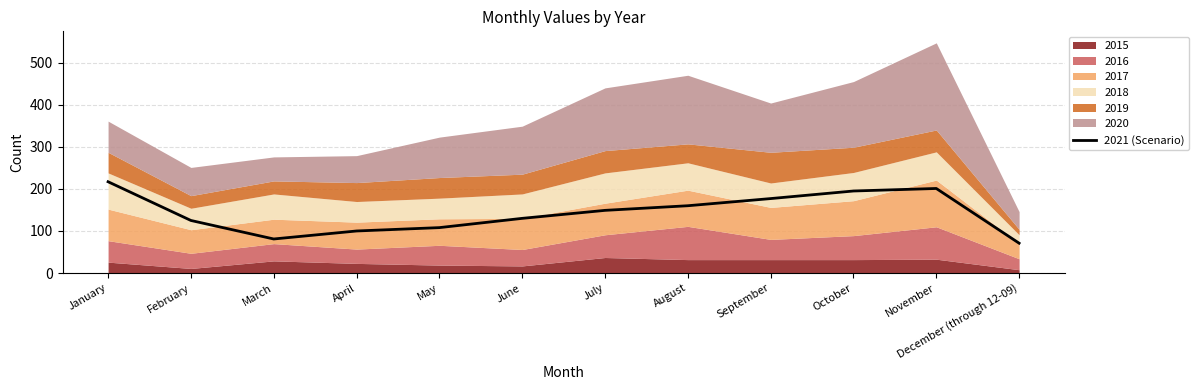

What is the value of the 6th point from the left?

130